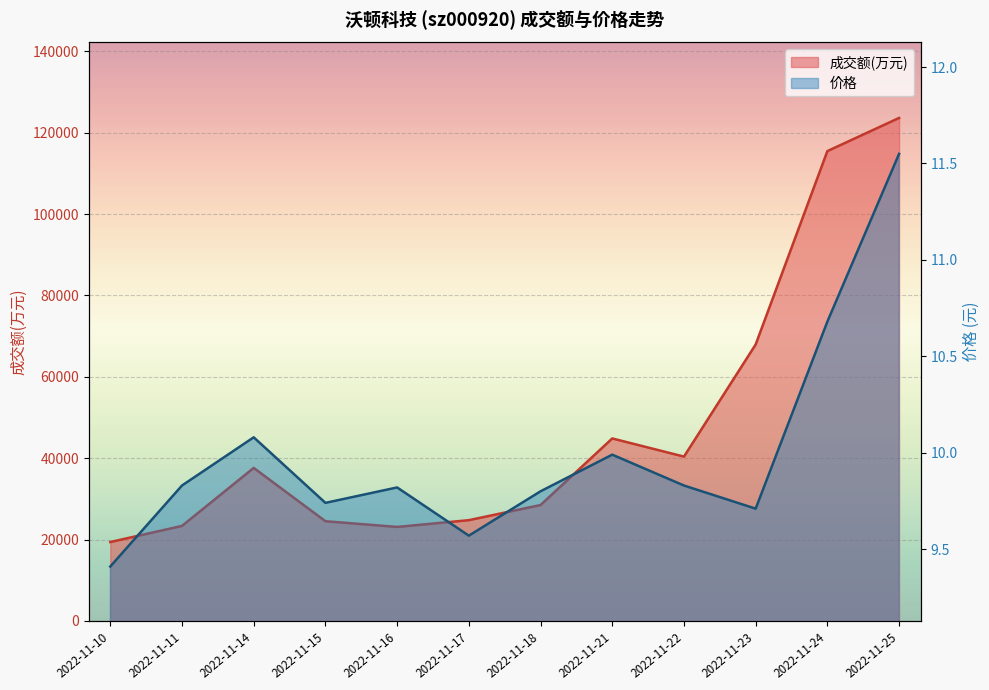

At which category is the sum across all series the highest?

2022-11-25